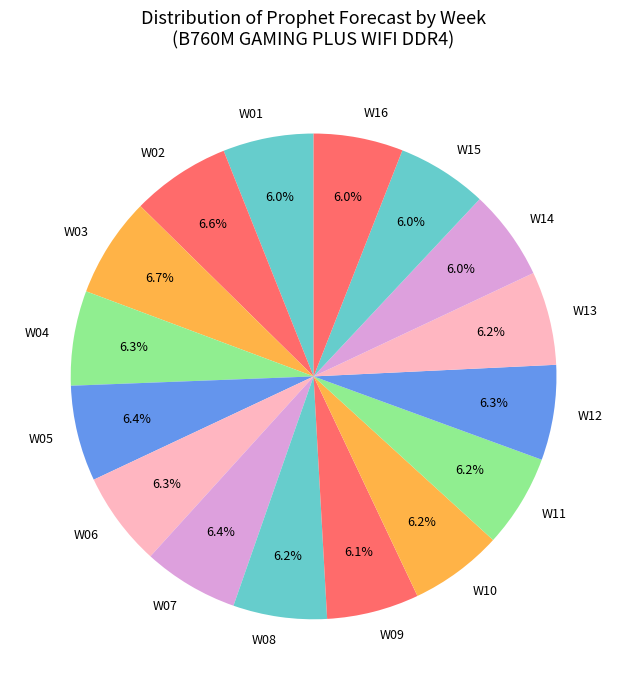

How many slices are in this pie chart?

16